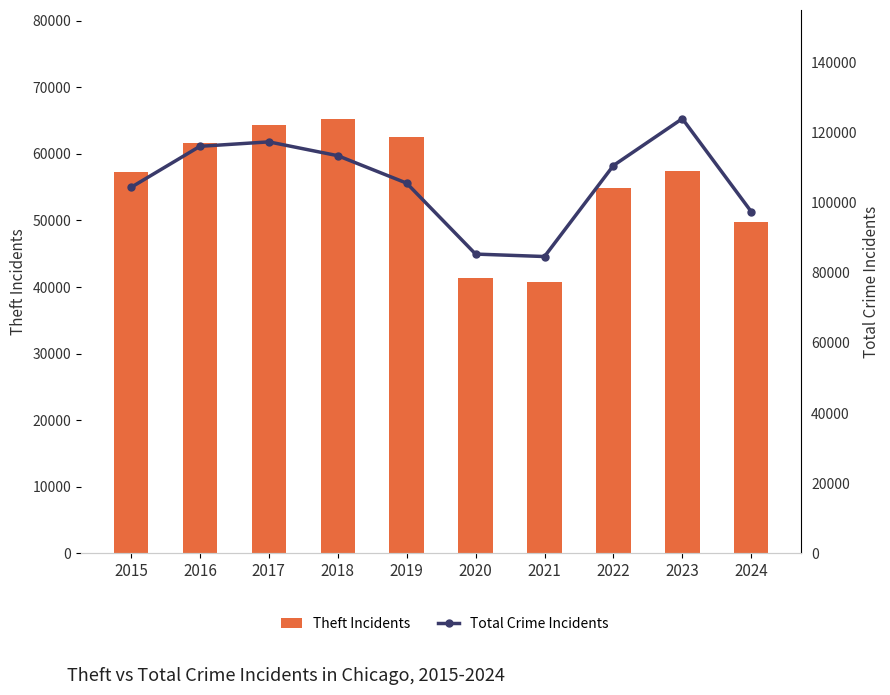

How many values in the Total Crime Incidents series are below 110631?

5